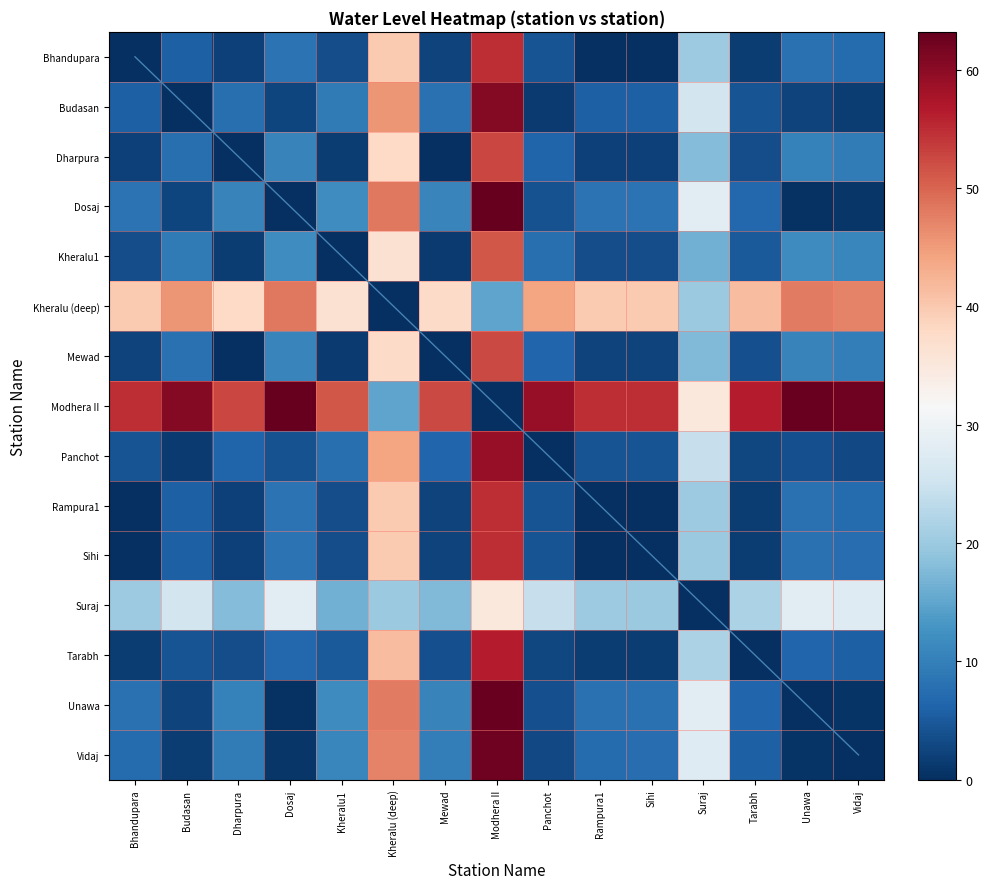

What is the difference between the maximum and minimum values in the Mewad series?

52.6